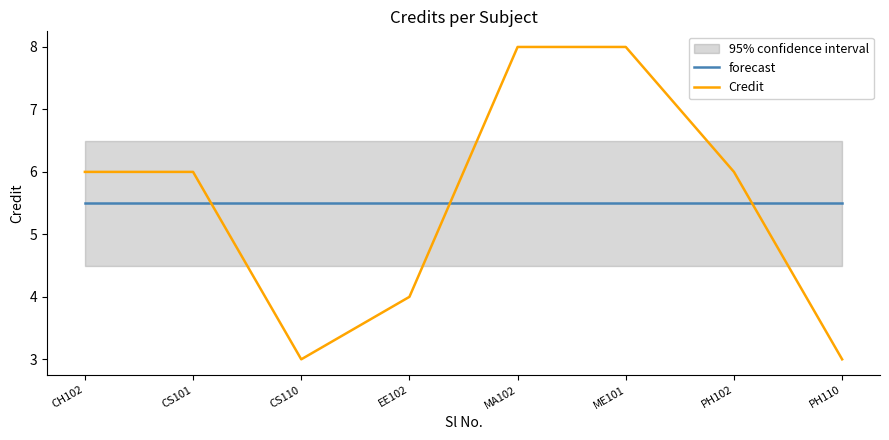

The forecast series shows 5.5 at CS101. True or false?

True